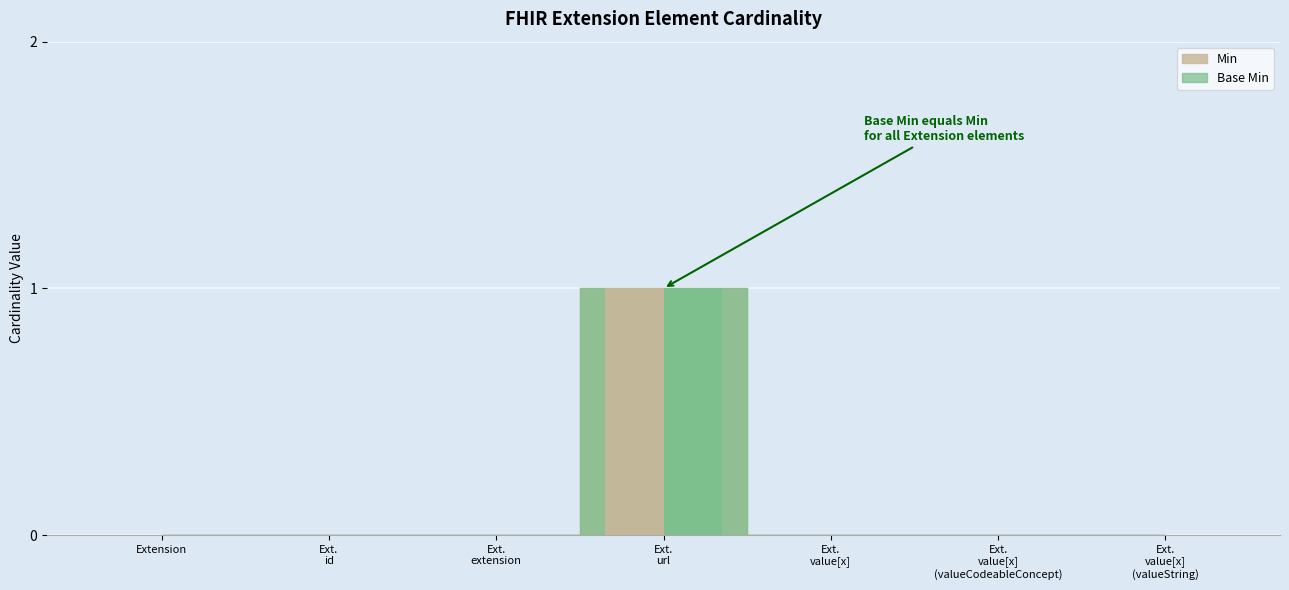

Does the chart contain any negative values?

No